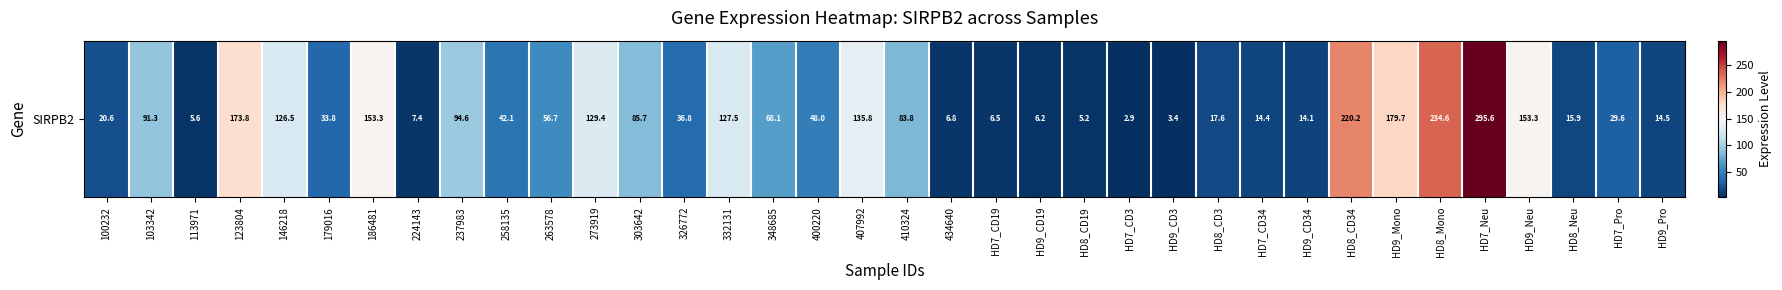

The chart shows a value of 42.1 at 258135. True or false?

True